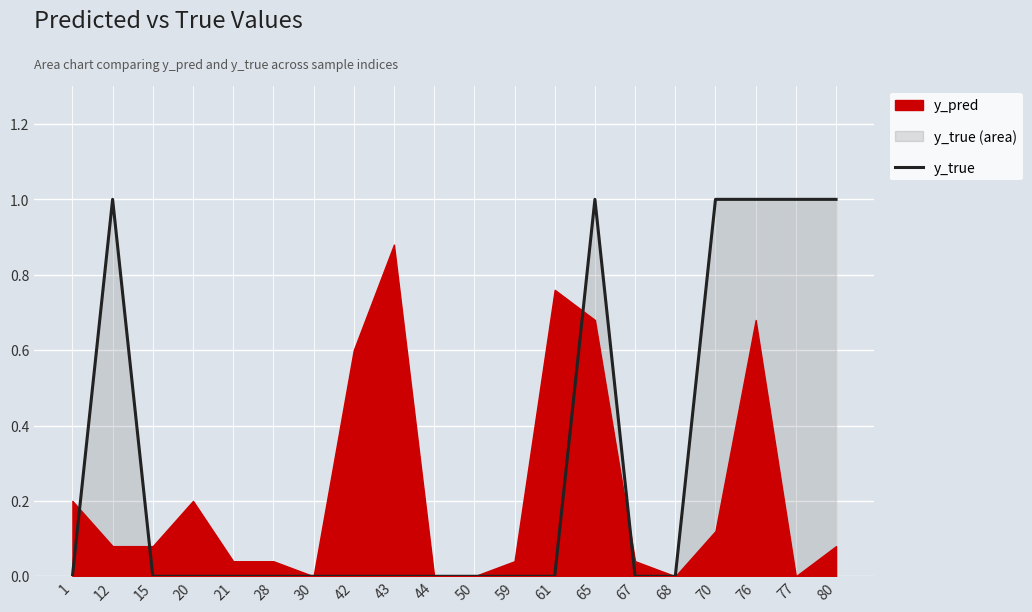

Reading left to right, extract all data points from this chart.

0	1	0	0	0	0	0	0	0	0	0	0	0	1	0	0	1	1	1	1